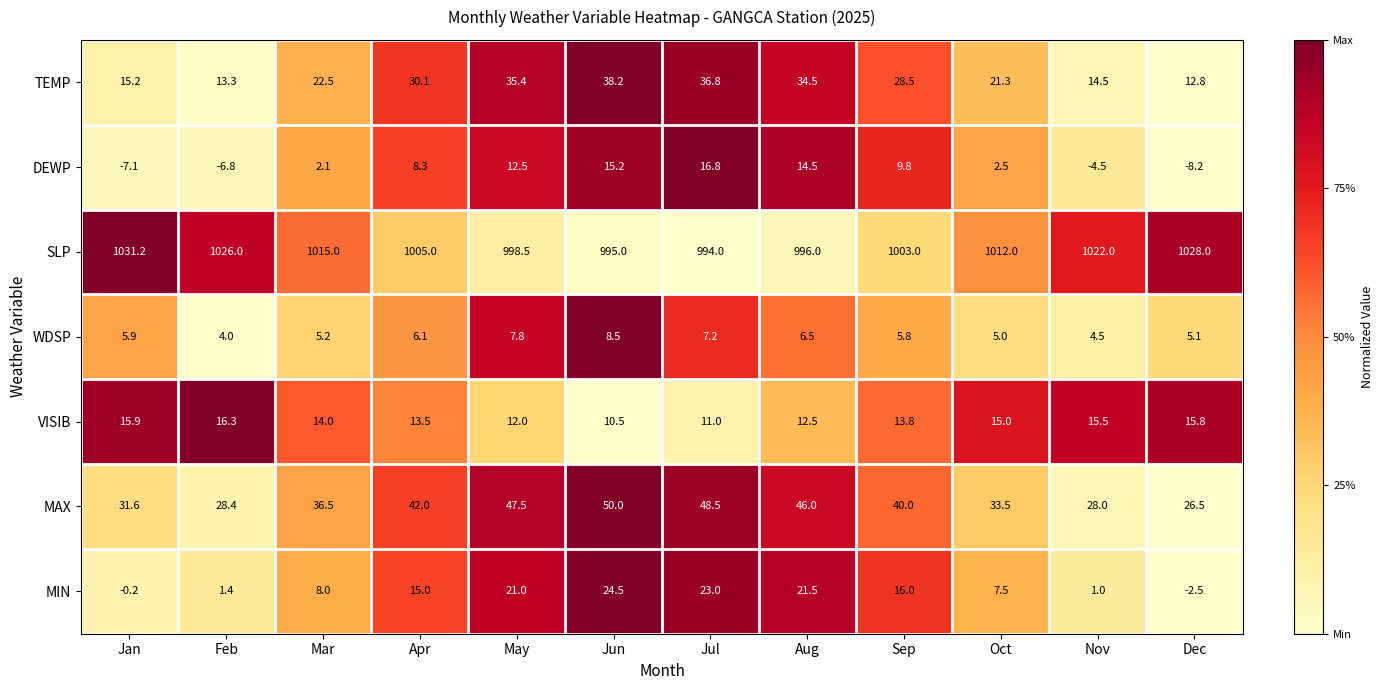

Which series has the largest total across all categories?

SLP